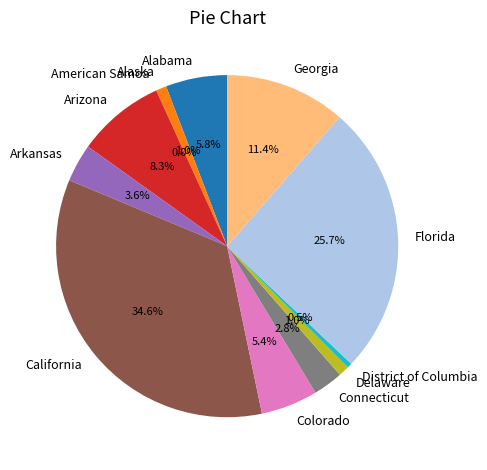

Does any single category account for the majority?

No